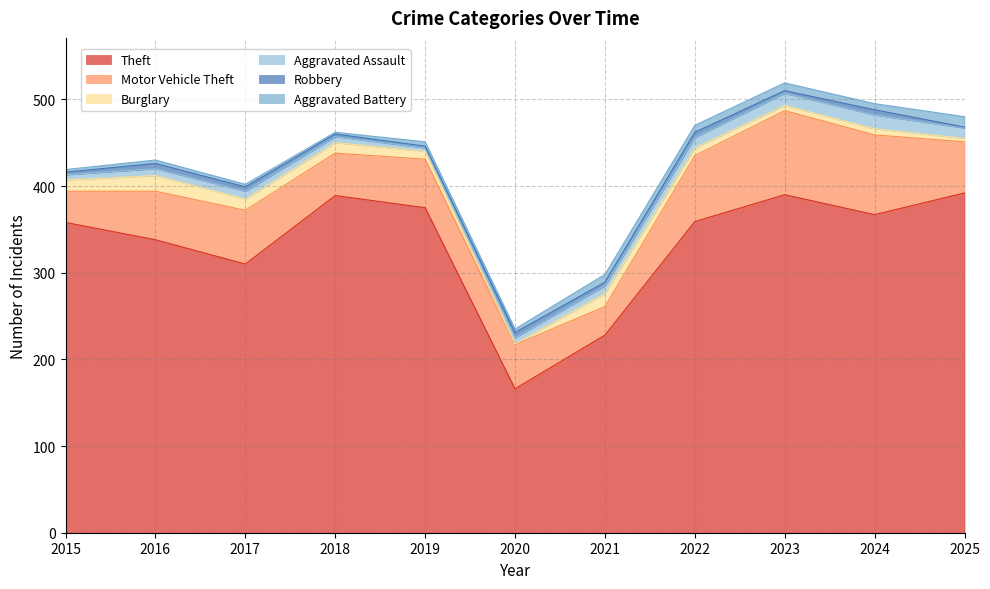

Between 2018 and 2025, which series saw the biggest shift?

Motor Vehicle Theft